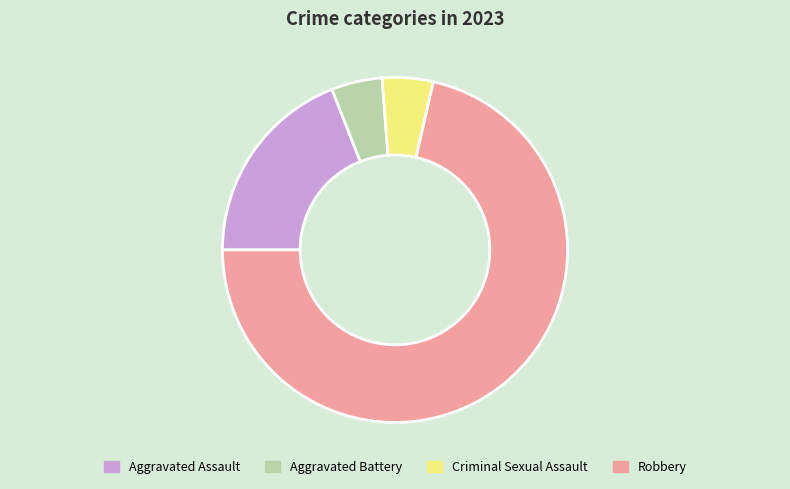

How many slices are in this pie chart?

4